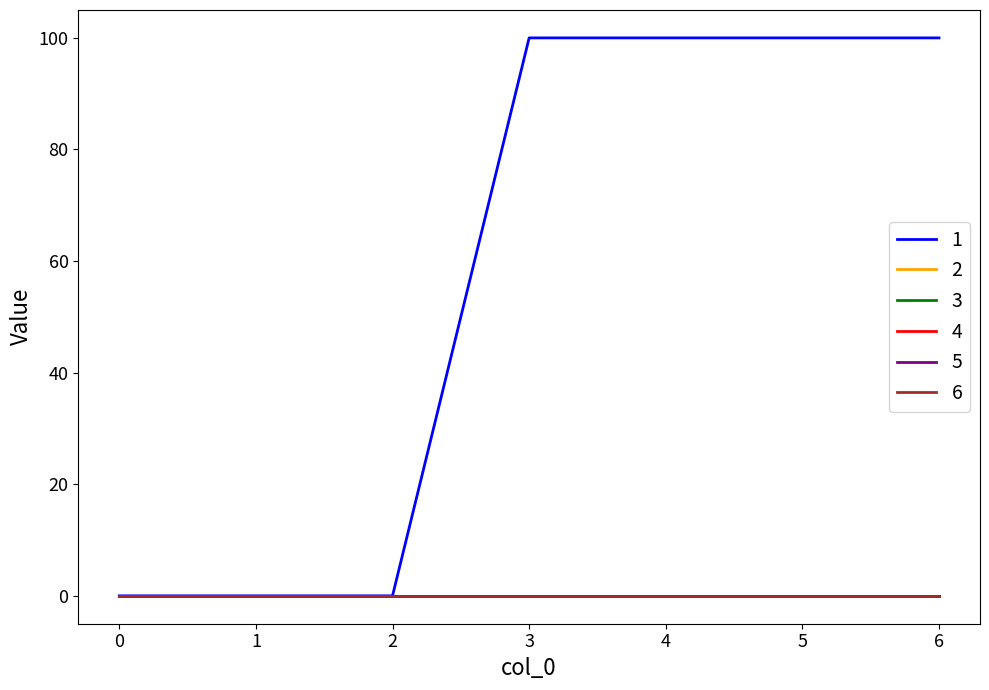

At which category does the chart reach its peak across all series?

3